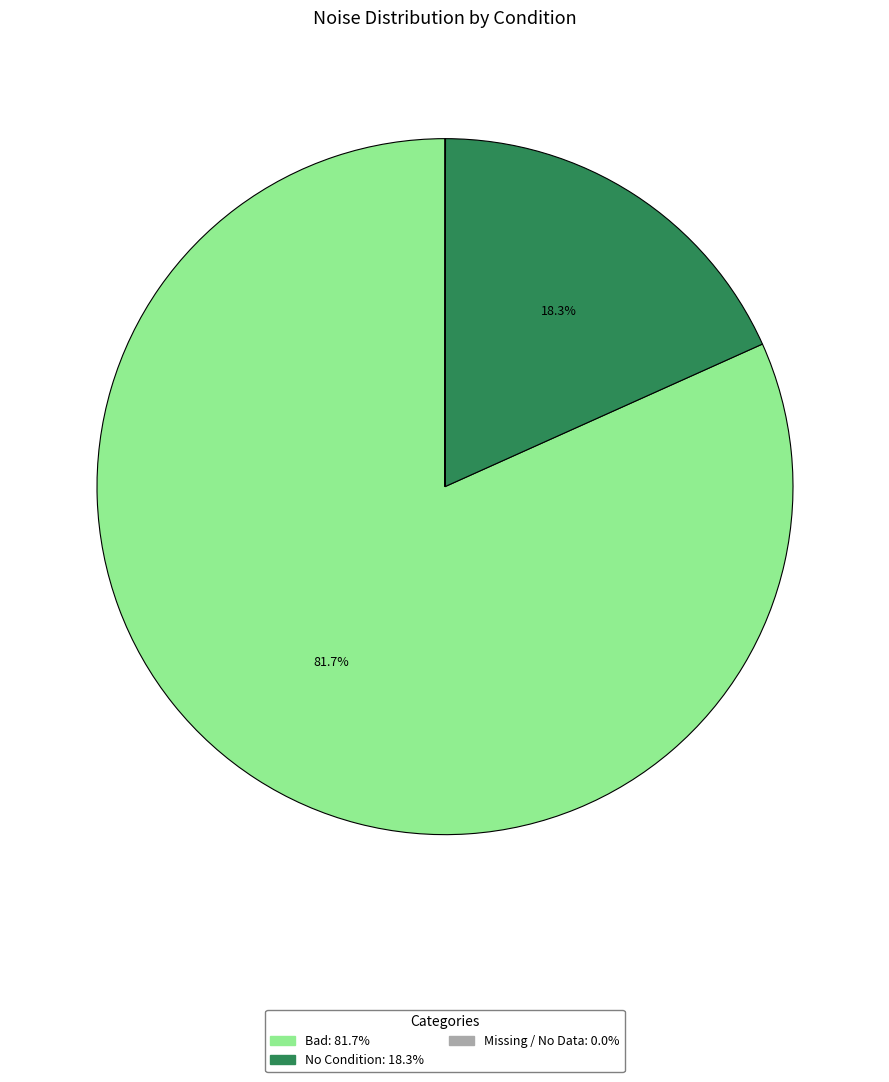

Does any single category account for the majority?

Yes